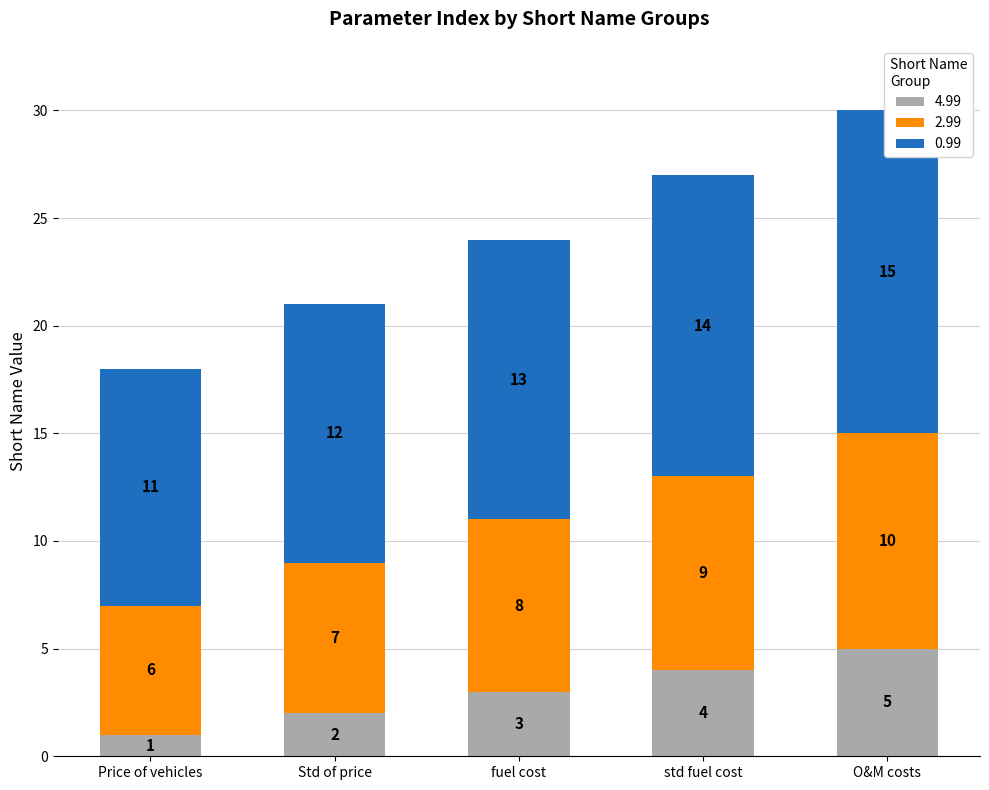

What is the value of the 4.99 bar at the 1st from the left?

1